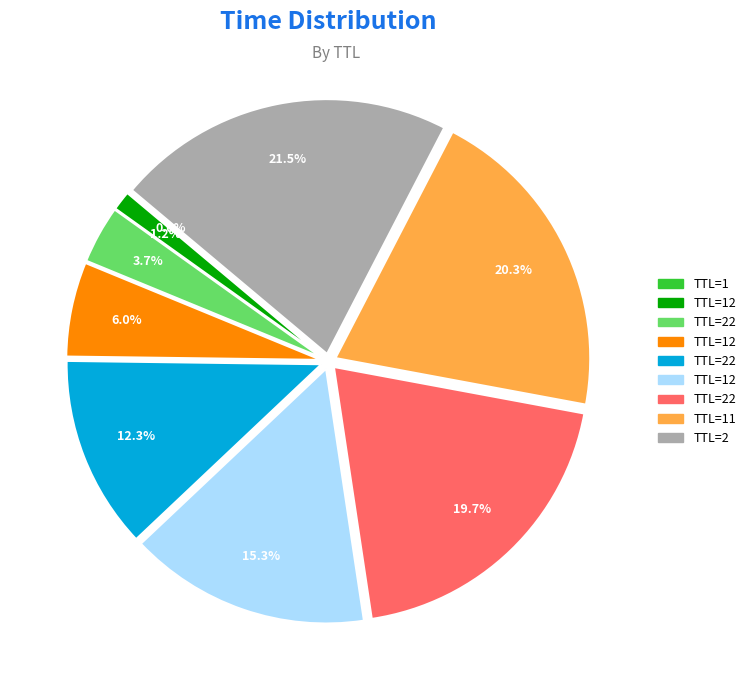

Is there any slice that represents more than half of the pie?

No